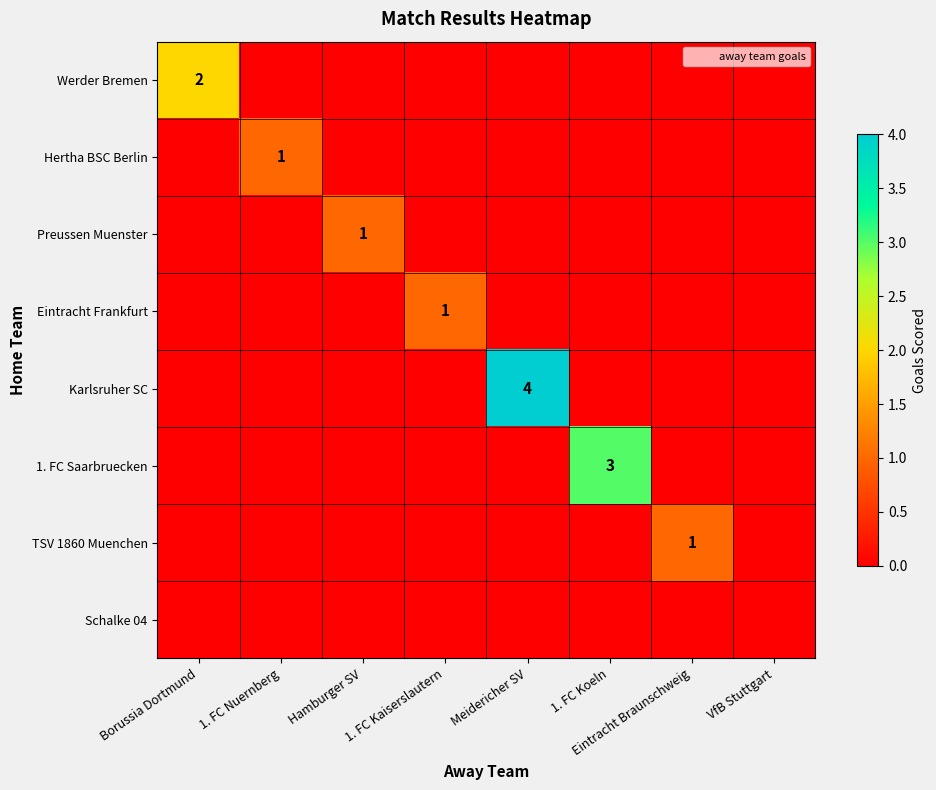

Is it true that 1. FC Saarbruecken equals 2 at 1. FC Kaiserslautern?

False